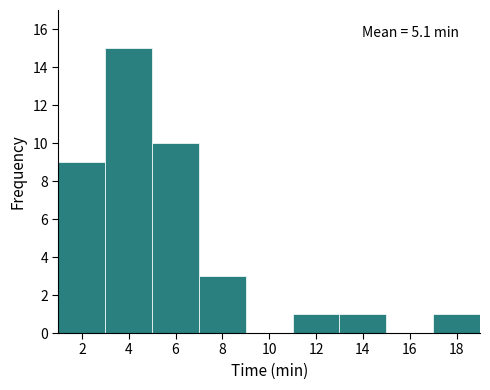

Over which range of the x-axis is the bar tallest?

3 to 5